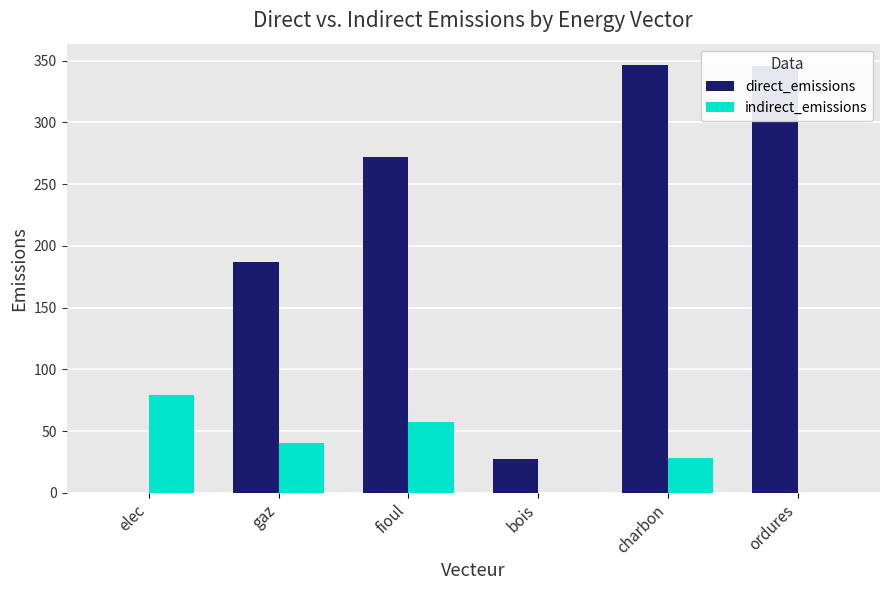

Is it true that direct_emissions equals 272.0 at fioul?

True